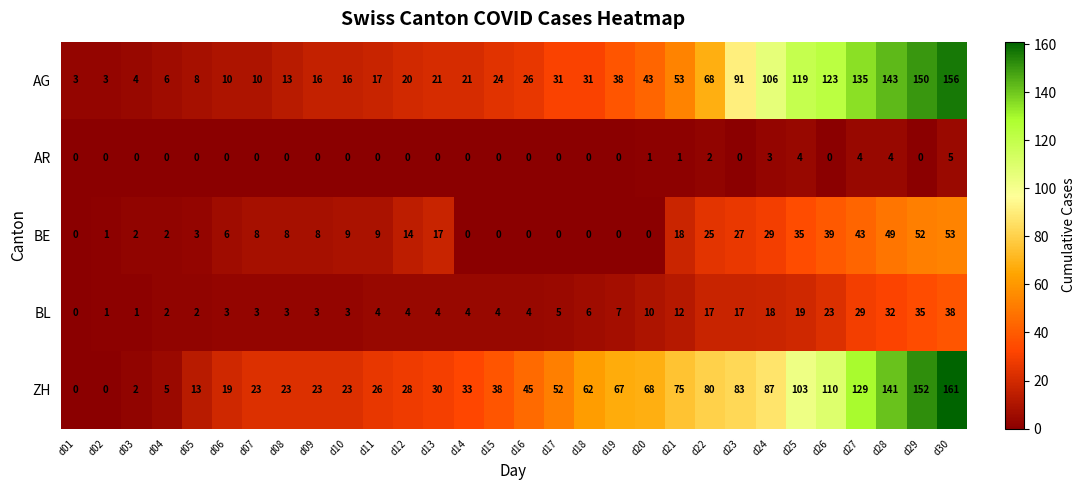

The value of BL at d15 is 4. True or false?

True